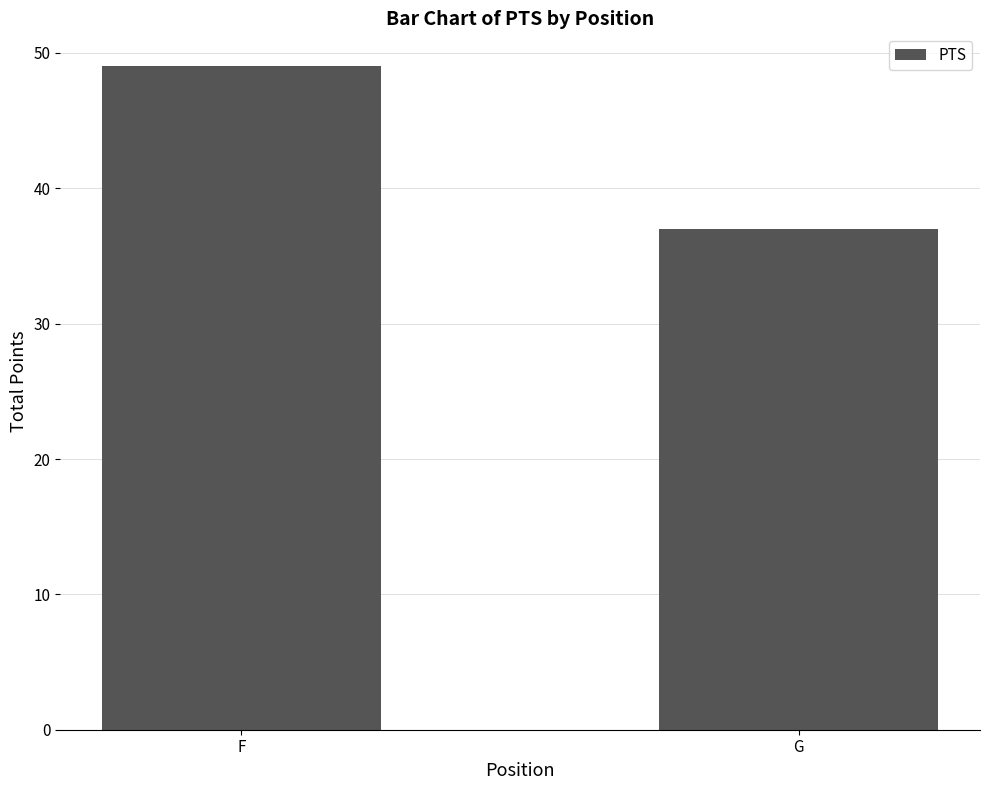

What is the maximum value shown in the chart?

49